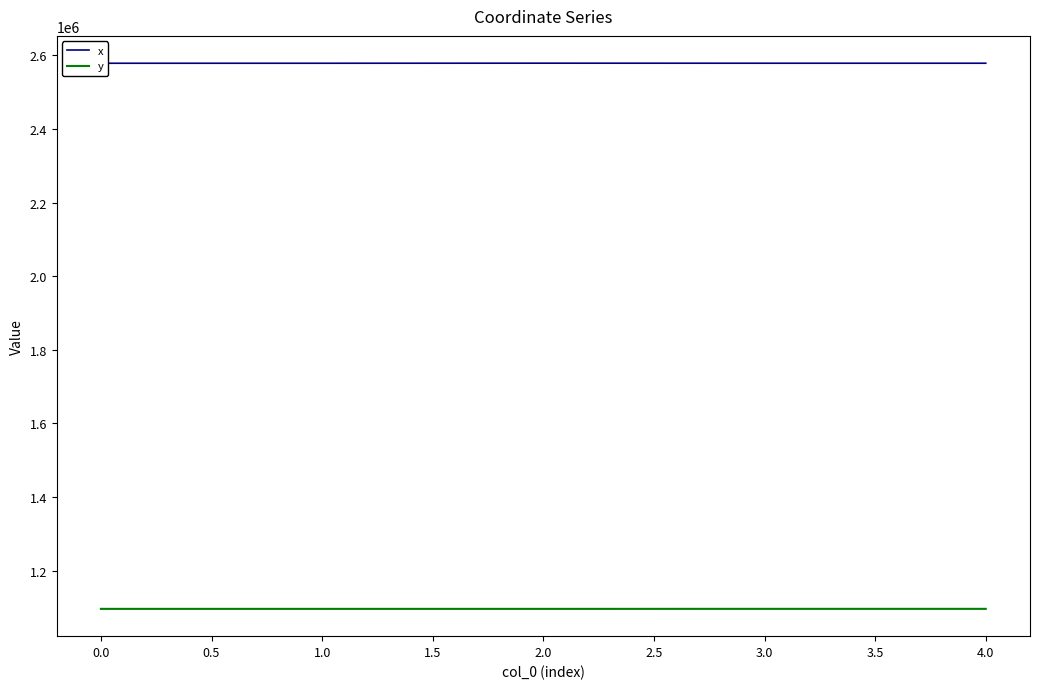

True or false: y has more than 2 points higher than both neighbors.

False